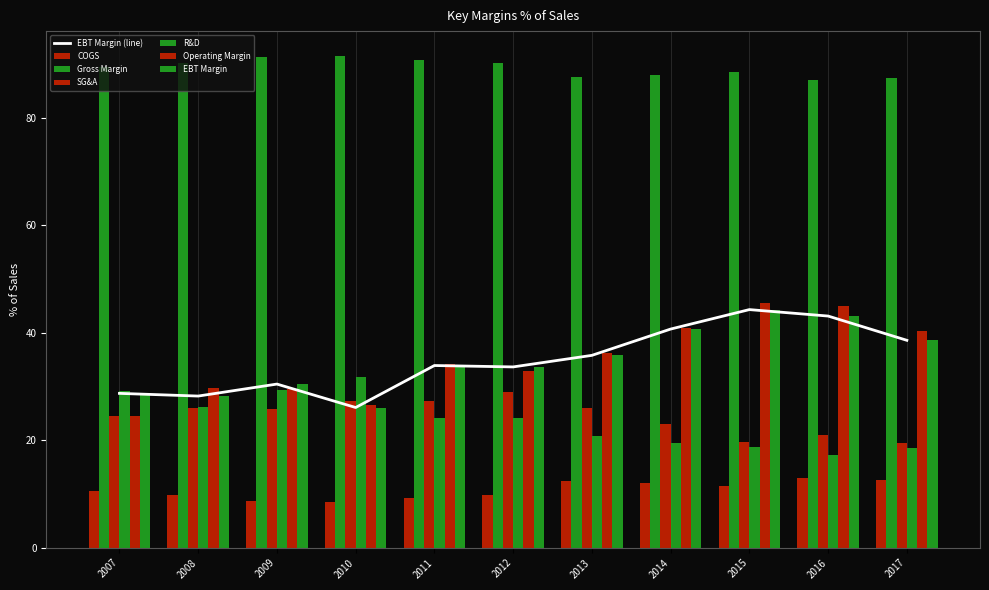

What is the value of the Gross Margin bar at the 8th from the left?

87.9